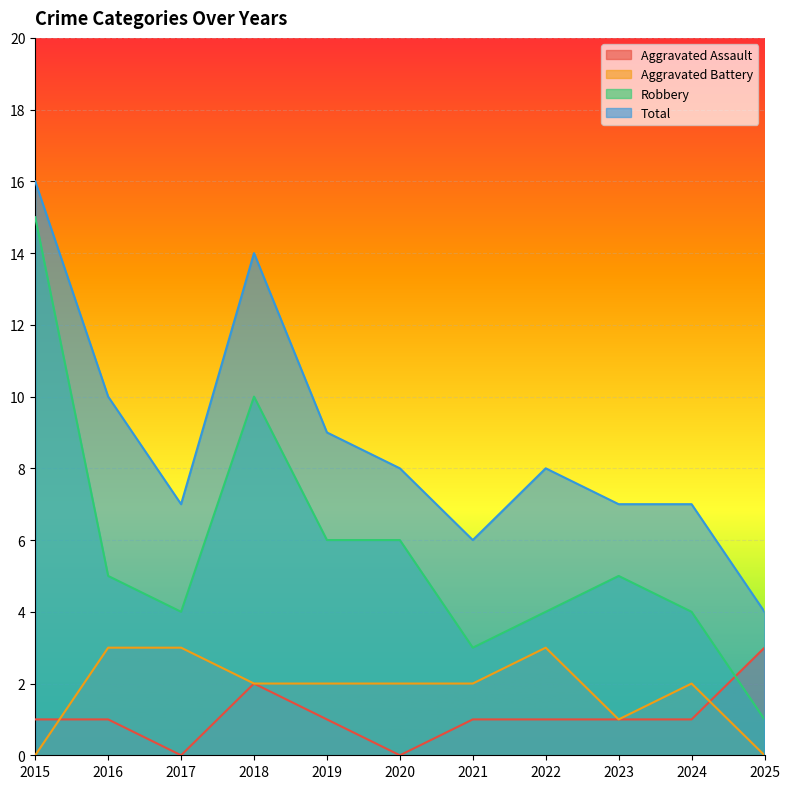

At which label is Total closest to 10?

2016